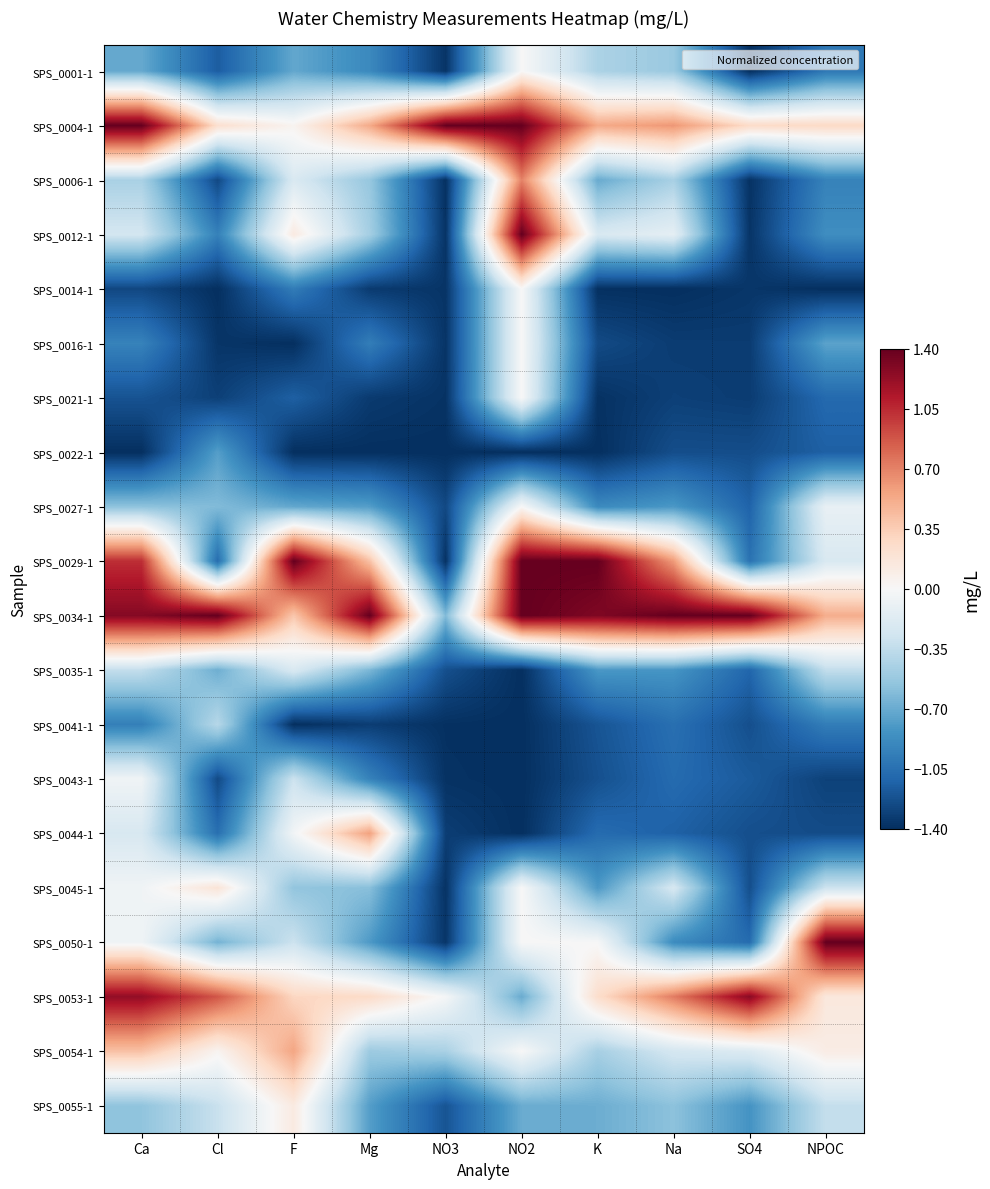

List the series in order of their peak value, lowest first.

SPS_0022-1, SPS_0041-1, SPS_0035-1, SPS_0043-1, SPS_0001-1, SPS_0014-1, SPS_0016-1, SPS_0021-1, SPS_0027-1, SPS_0055-1, SPS_0045-1, SPS_0054-1, SPS_0044-1, SPS_0006-1, SPS_0053-1, SPS_0004-1, SPS_0012-1, SPS_0029-1, SPS_0034-1, SPS_0050-1